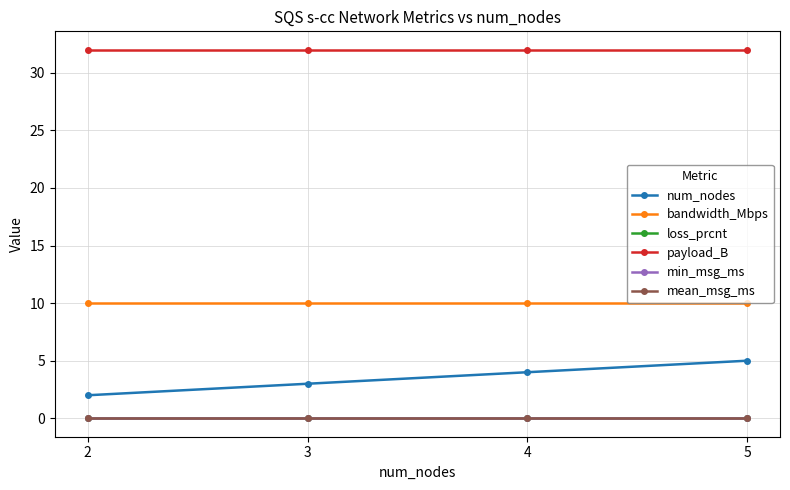

True or false: payload_B has more than 0 interior local peaks.

False